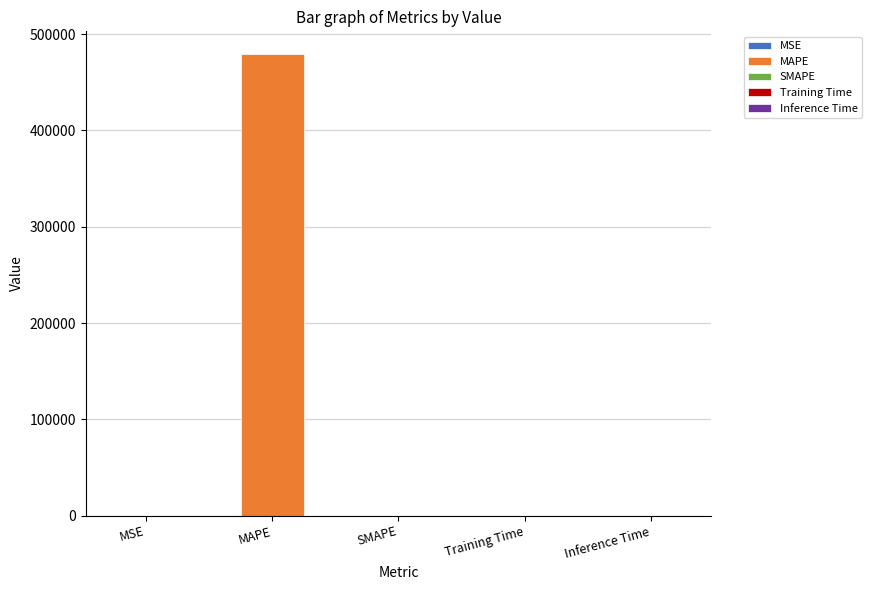

How many positive values are there?

4